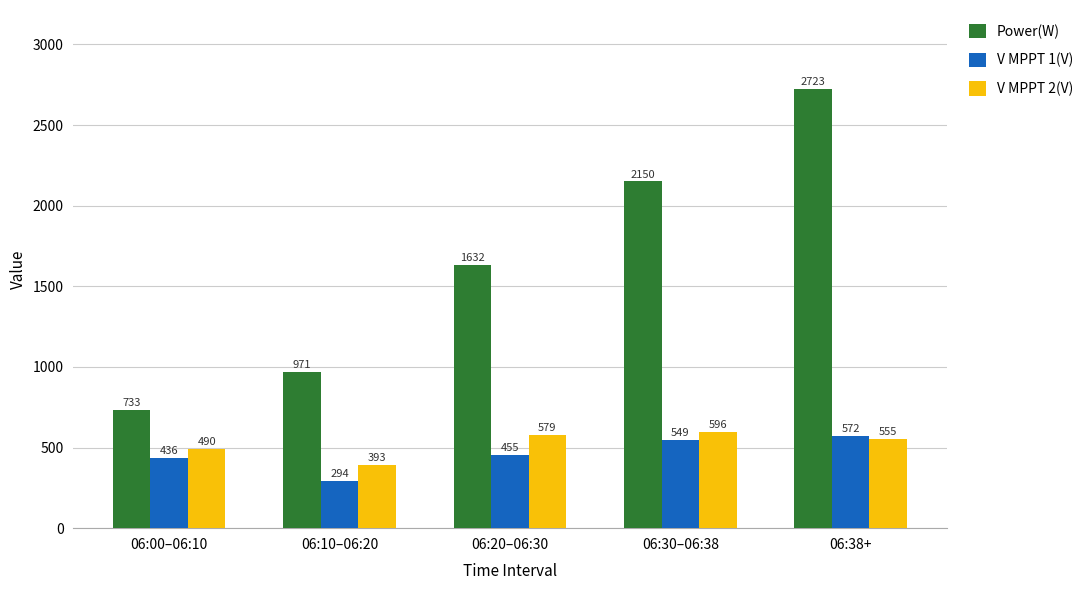

What is the maximum value for V MPPT 1(V)?

572.4